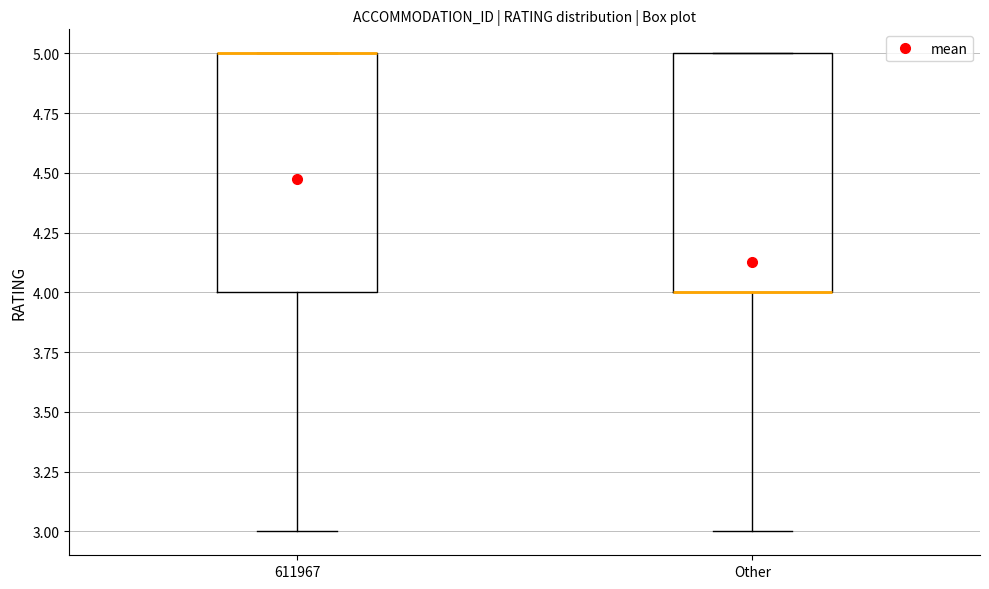

Reading left to right, read every box against the y-axis: the position of its median line, the range the box covers, and the ends of its whiskers. The values are not printed on the chart, so give them approximately, as read against the axis.

611967: median 5 (drawn on the box's upper edge), box 4 to 5, whiskers 3 to 5
Other: median 4 (drawn on the box's lower edge), box 4 to 5, whiskers 3 to 5